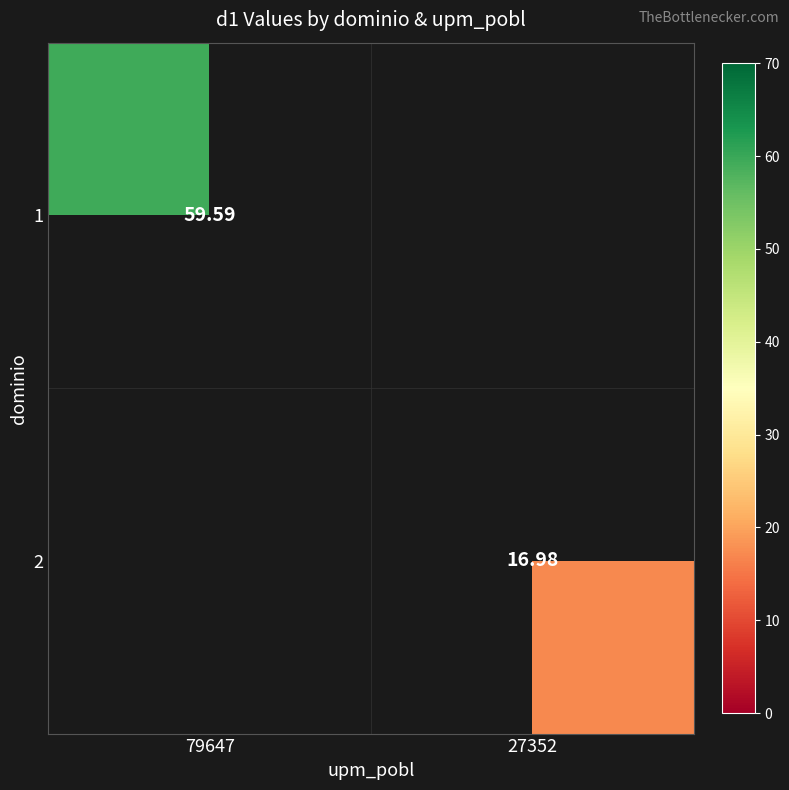

The value of 1 at 79647 is 95.3. True or false?

False